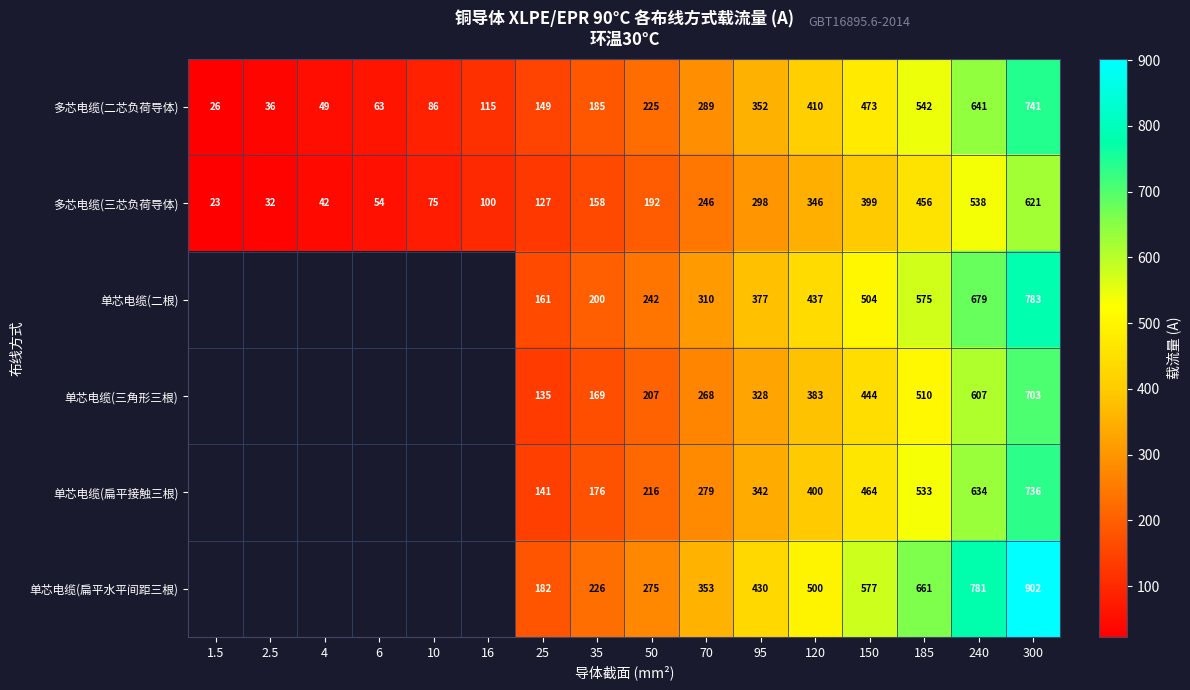

Between 120 and 6, which is larger?

120